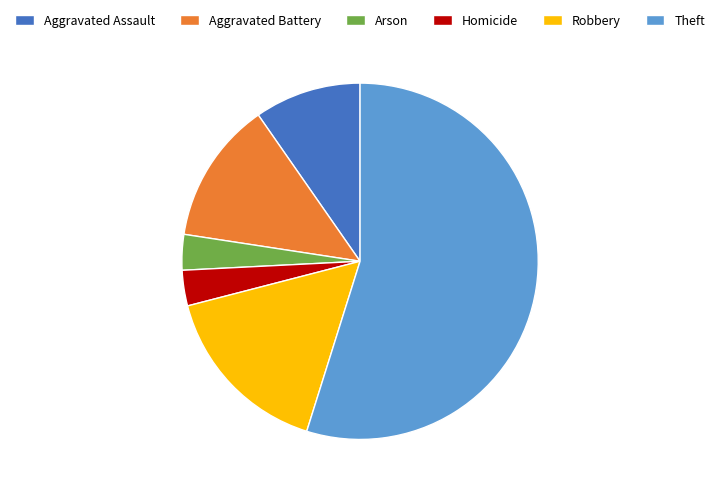

Is it true that Robbery is 8% of the pie?

False